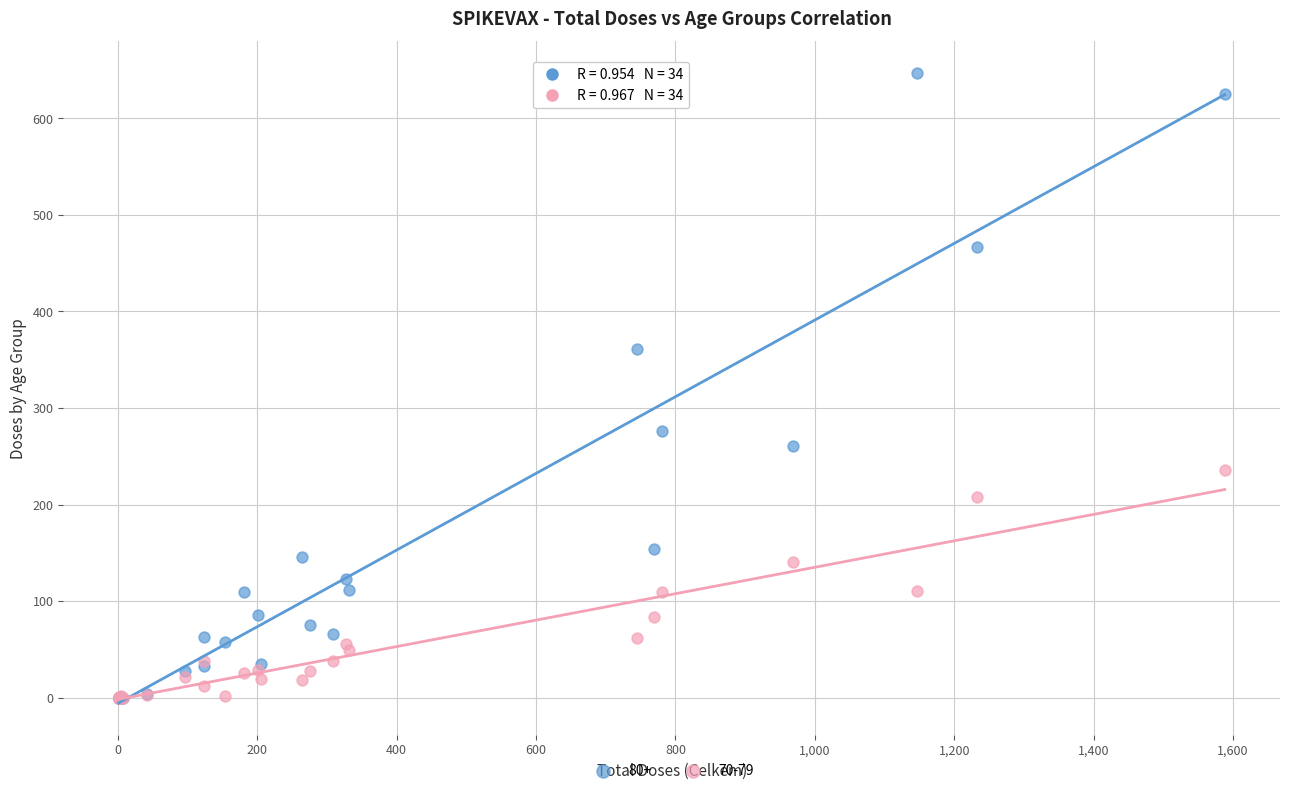

Across all series, what Y value is closest to 323?

361